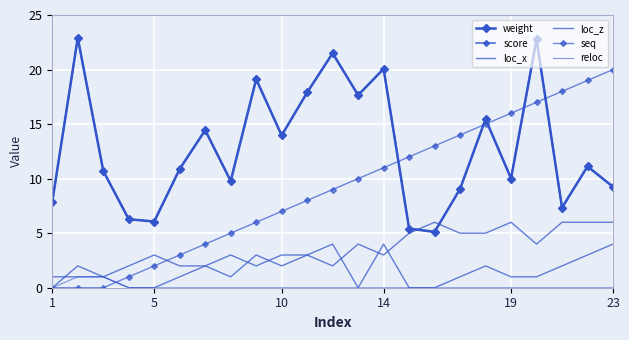

How many data points in loc_x are less than 3?

8